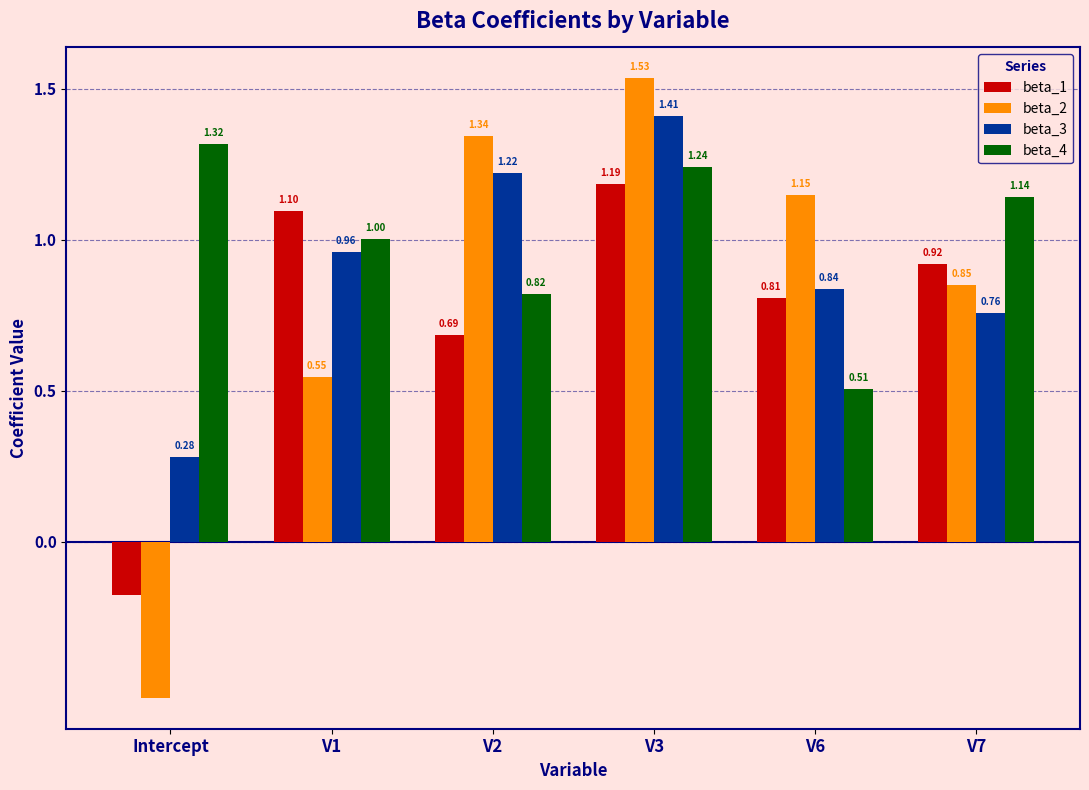

What is the label of the 6th bar from the left?

V7